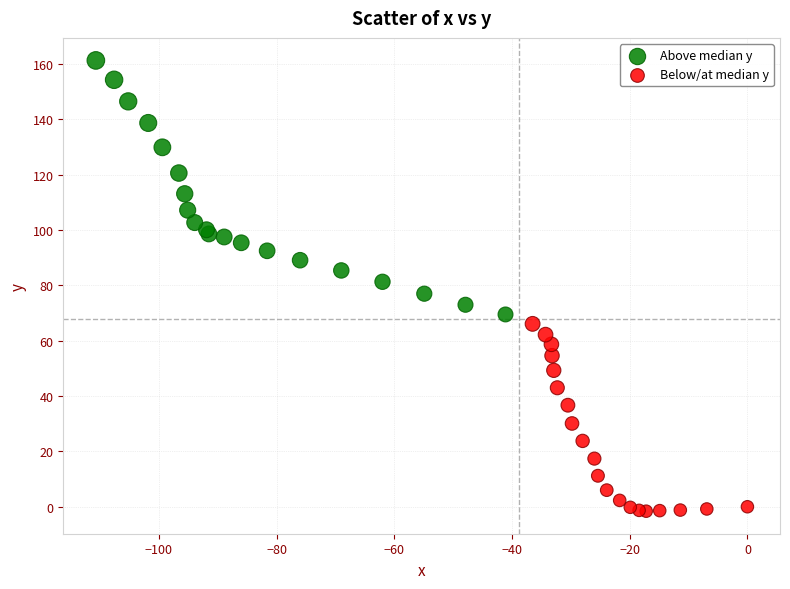

Which series reaches the maximum Y coordinate?

Above median y